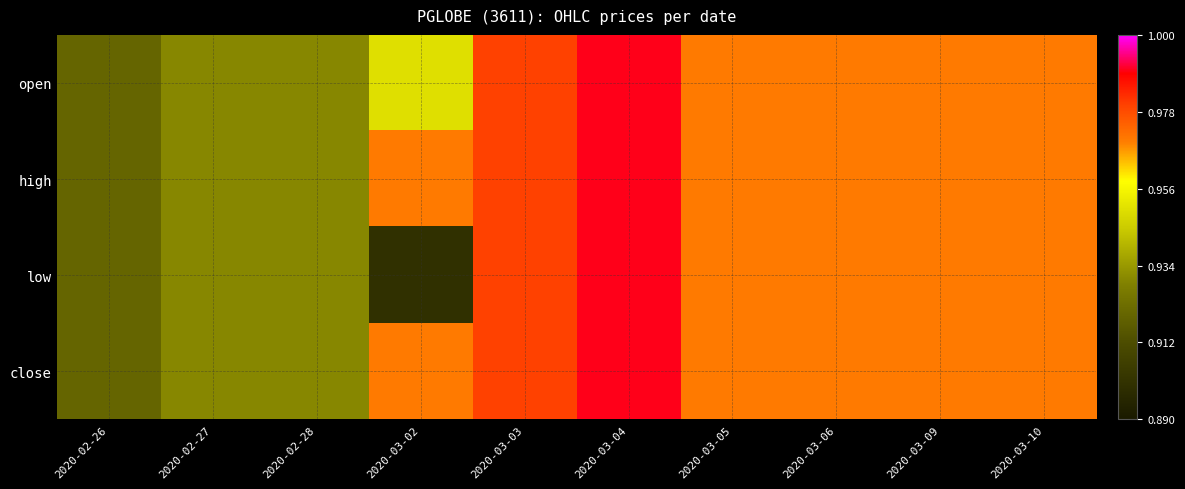

Reading right to left, transcribe all the data shown in this chart.

open: 2020-03-10=1.0	2020-03-09=1.0	2020-03-06=1.0	2020-03-05=1.0	2020-03-04=1.0	2020-03-03=1.0	2020-03-02=0.9	2020-02-28=0.9	2020-02-27=0.9	2020-02-26=0.9
high: 2020-03-10=1.0	2020-03-09=1.0	2020-03-06=1.0	2020-03-05=1.0	2020-03-04=1.0	2020-03-03=1.0	2020-03-02=1.0	2020-02-28=0.9	2020-02-27=0.9	2020-02-26=0.9
low: 2020-03-10=1.0	2020-03-09=1.0	2020-03-06=1.0	2020-03-05=1.0	2020-03-04=1.0	2020-03-03=1.0	2020-03-02=0.9	2020-02-28=0.9	2020-02-27=0.9	2020-02-26=0.9
close: 2020-03-10=1.0	2020-03-09=1.0	2020-03-06=1.0	2020-03-05=1.0	2020-03-04=1.0	2020-03-03=1.0	2020-03-02=1.0	2020-02-28=0.9	2020-02-27=0.9	2020-02-26=0.9